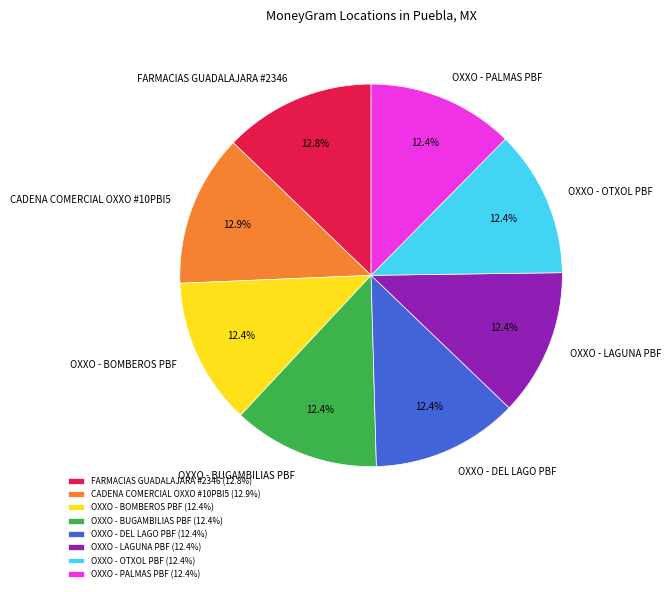

Combined, what portion of the pie is OXXO - LAGUNA PBF and OXXO - PALMAS PBF?

24.8%